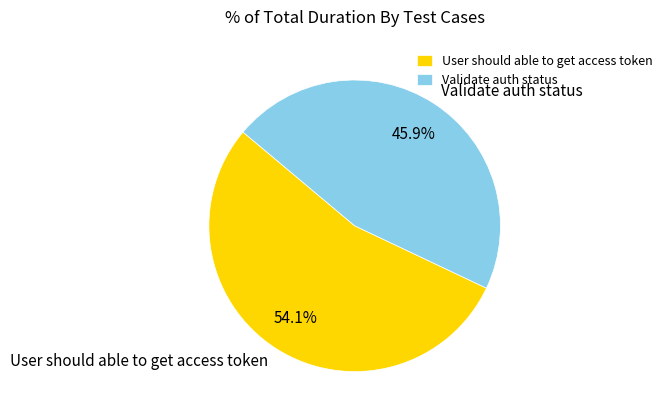

What is the largest slice in the pie chart?

User should able to get access token